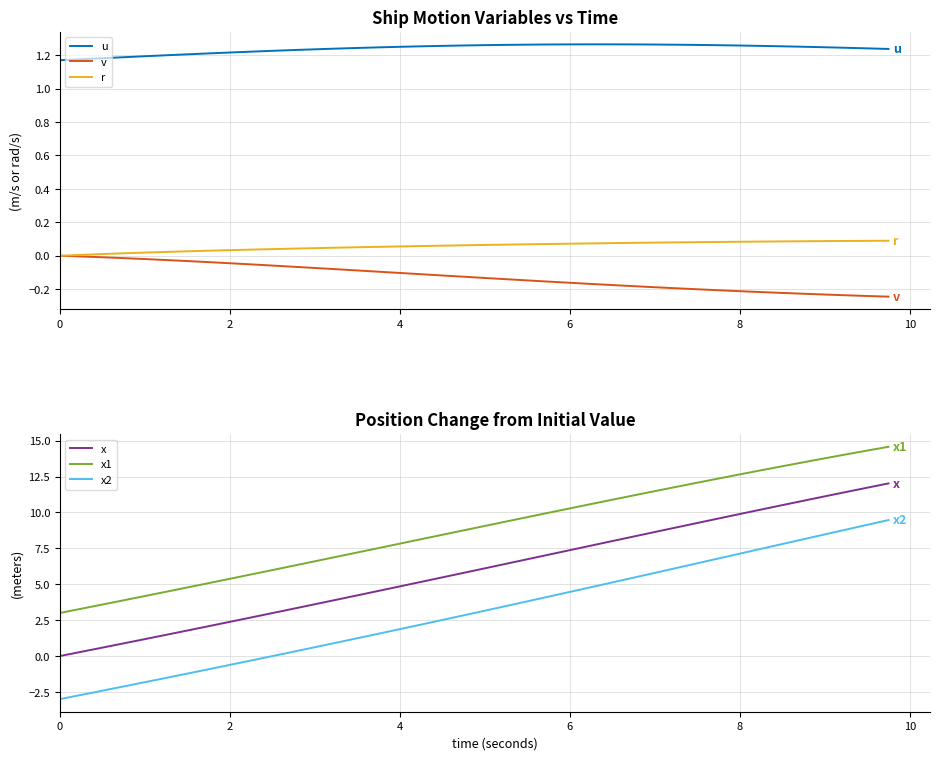

What is the highest value of the x1 series?

14.6